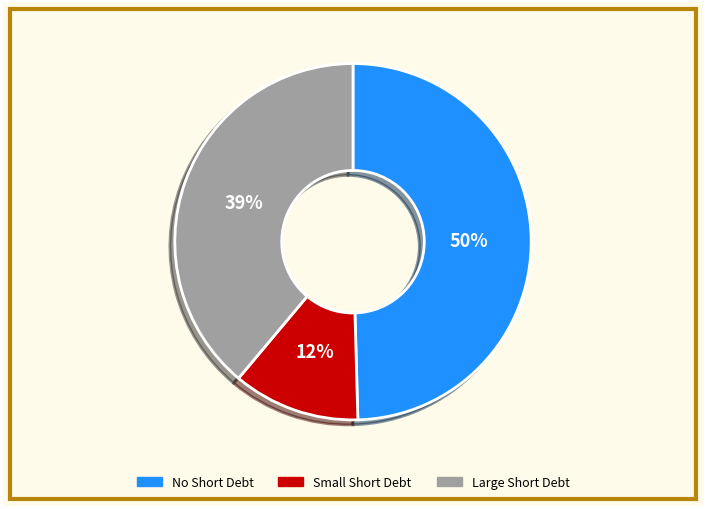

To the nearest percent, what is the difference between the largest and smallest slice percentages?

38%